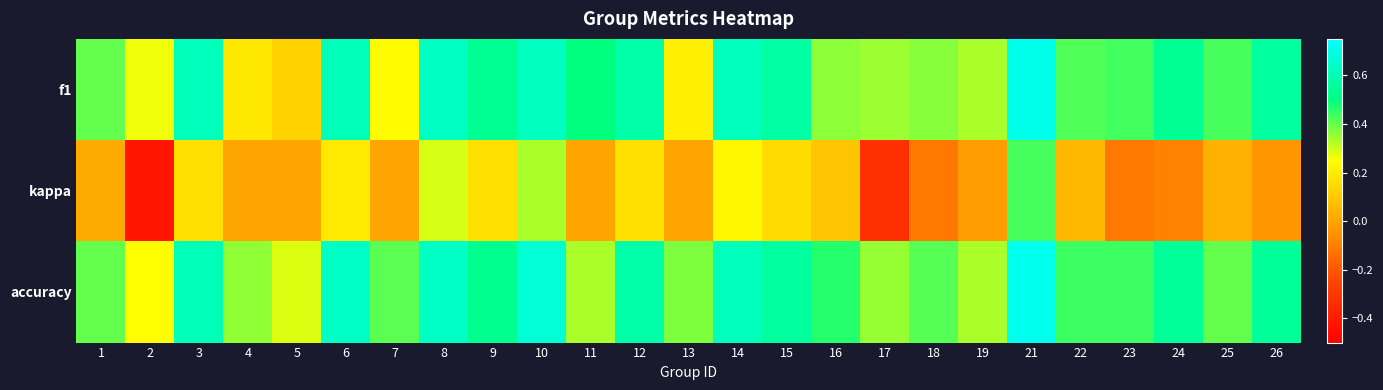

What is the total value across all series at 23?

0.8